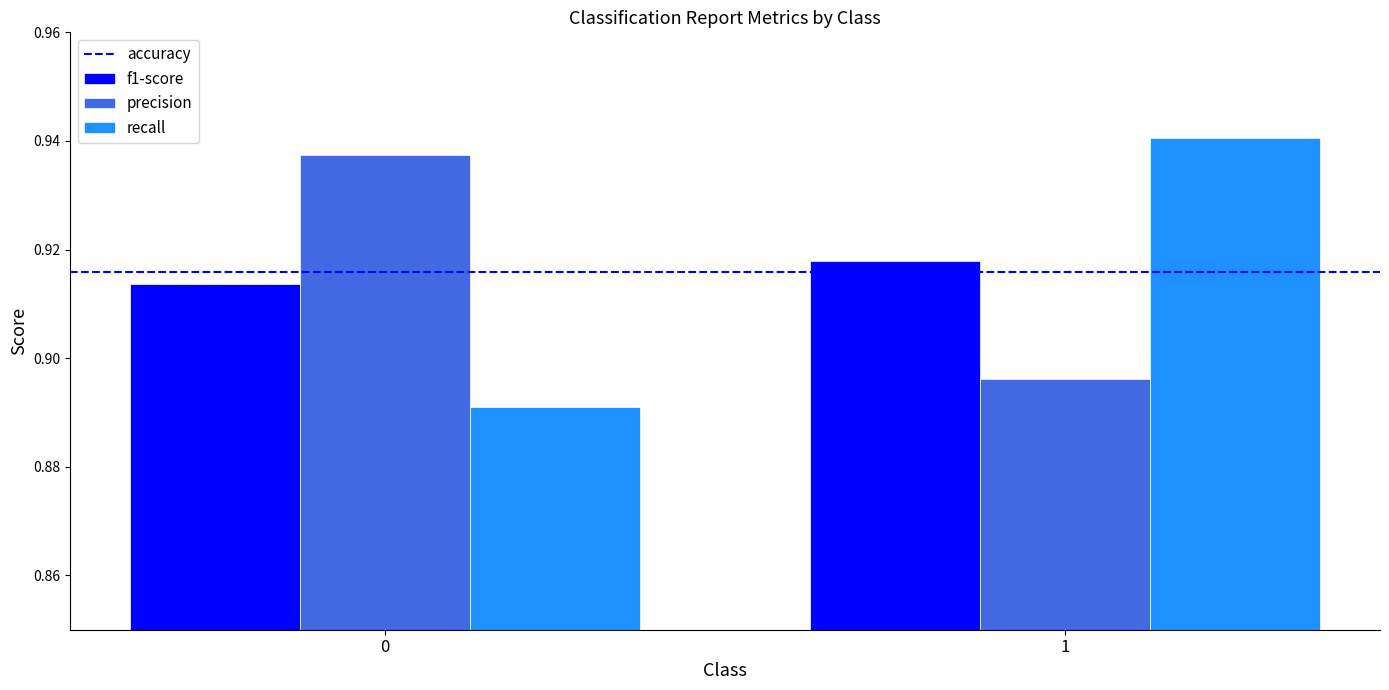

At which category is the sum across all series the highest?

1